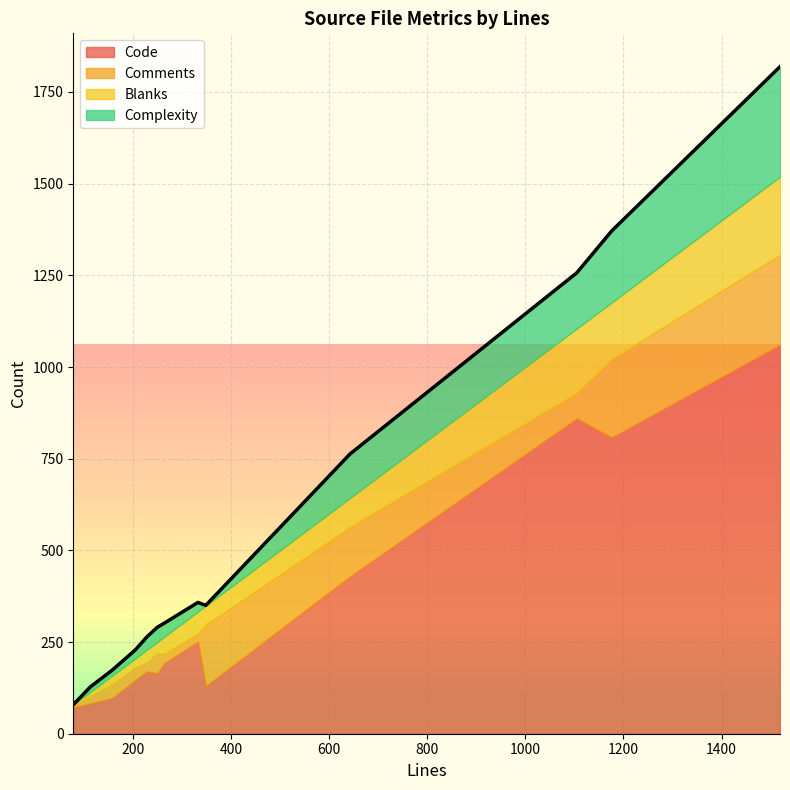

Where is the first local minimum for Blanks?

158